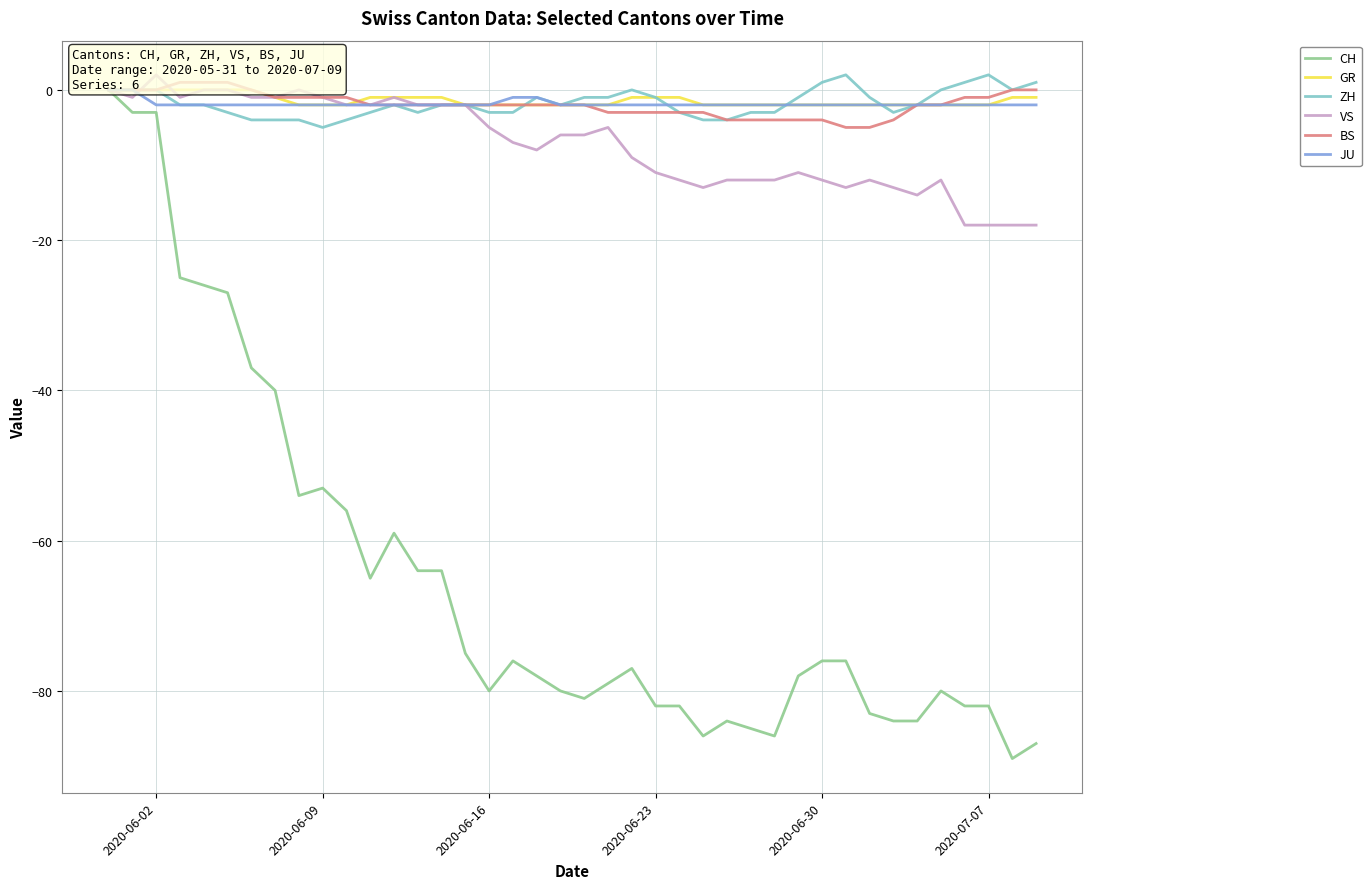

After their last crossing, which series has the higher values: GR or VS?

GR